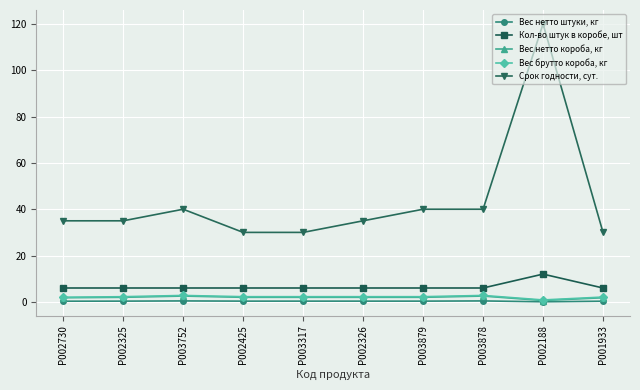

What is the sum of the Вес нетто штуки, кг values at P002325 and P003752?

0.8